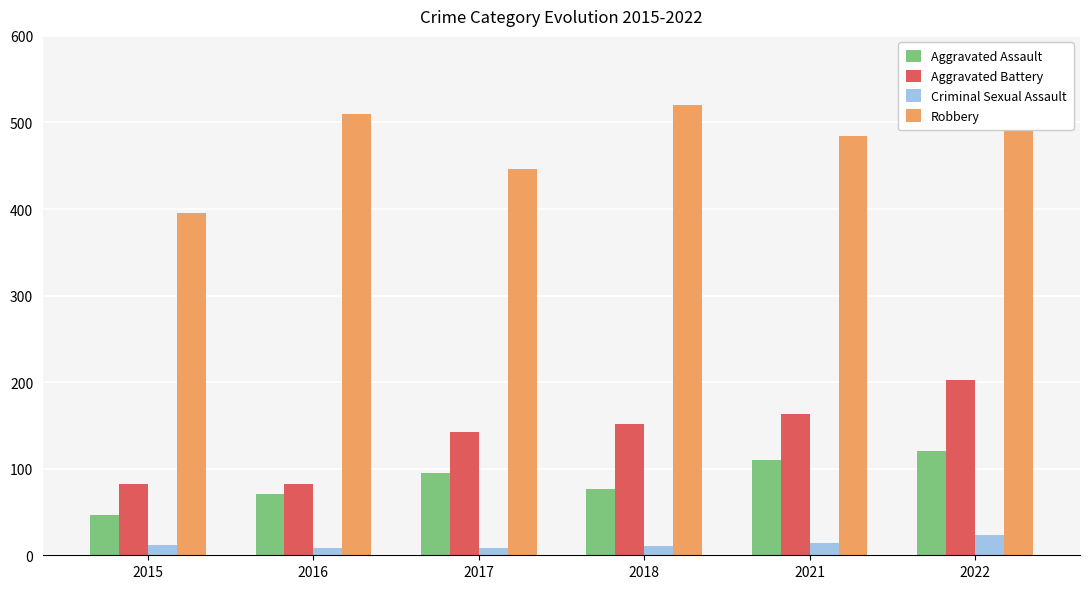

What is the sum of the Aggravated Battery values at 2021 and 2022?

365